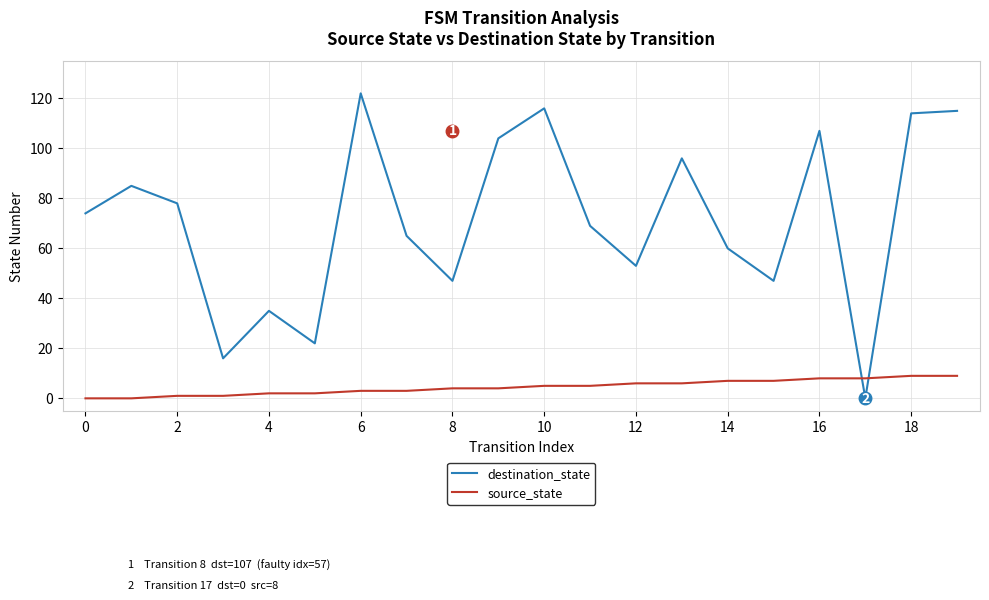

What is the maximum value shown in the chart?

122